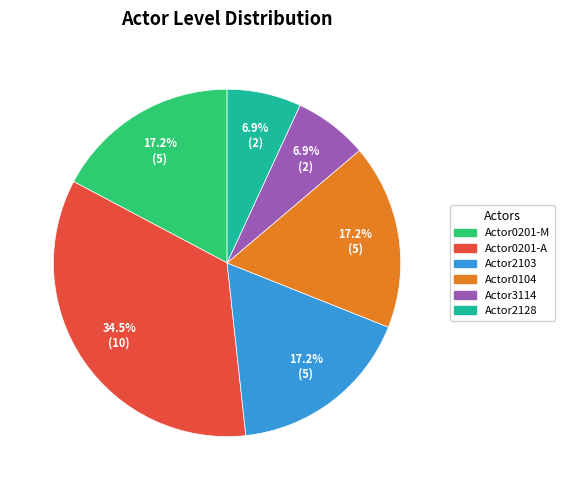

Does any single category account for the majority?

No